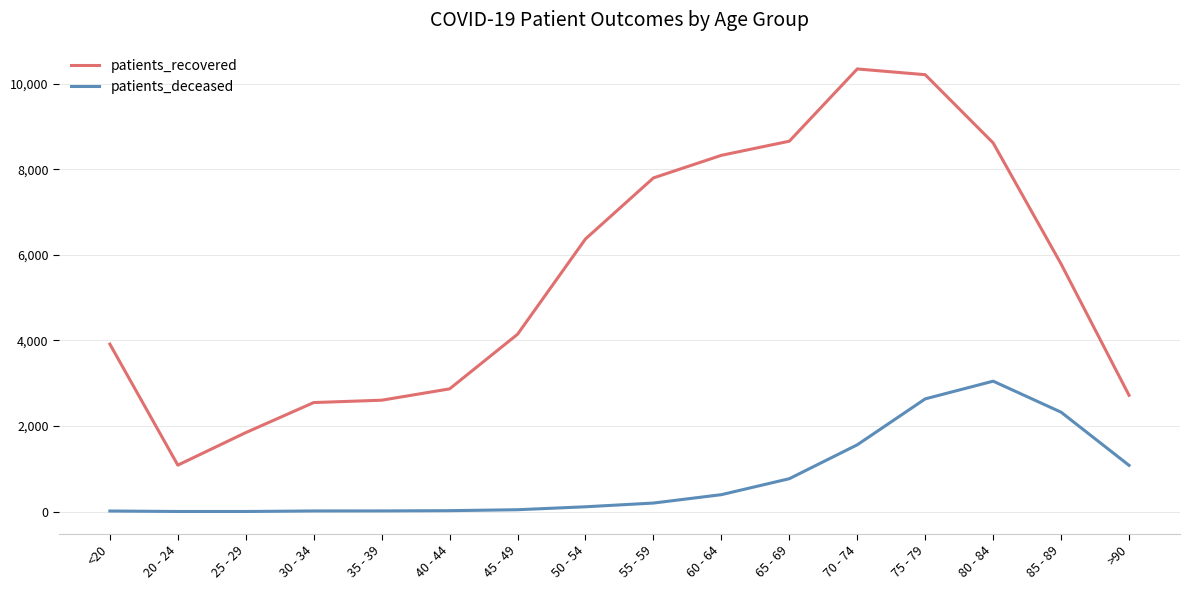

What position from the left is 40 - 44?

6